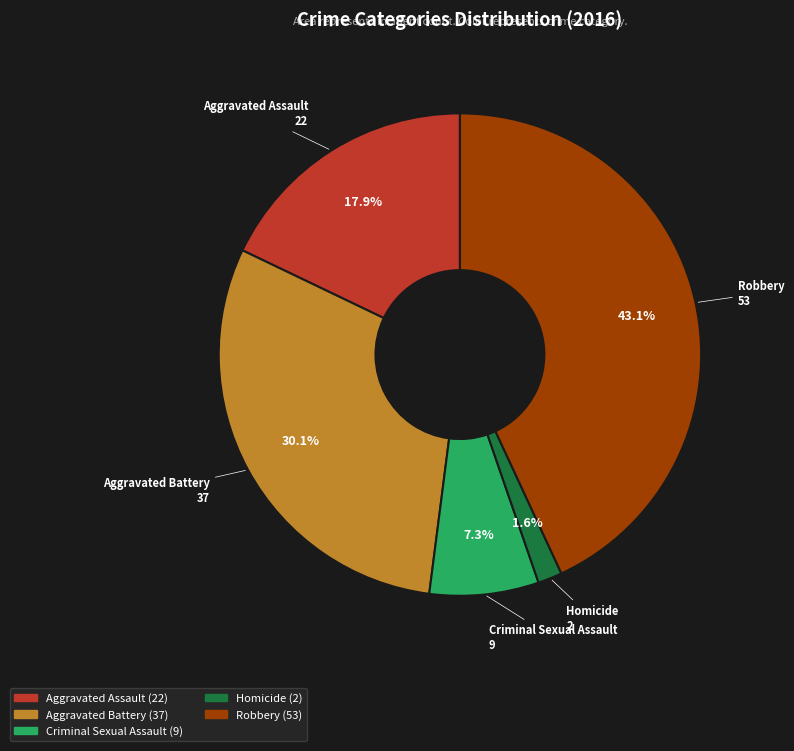

Between Aggravated Battery and Robbery, which is larger?

Robbery